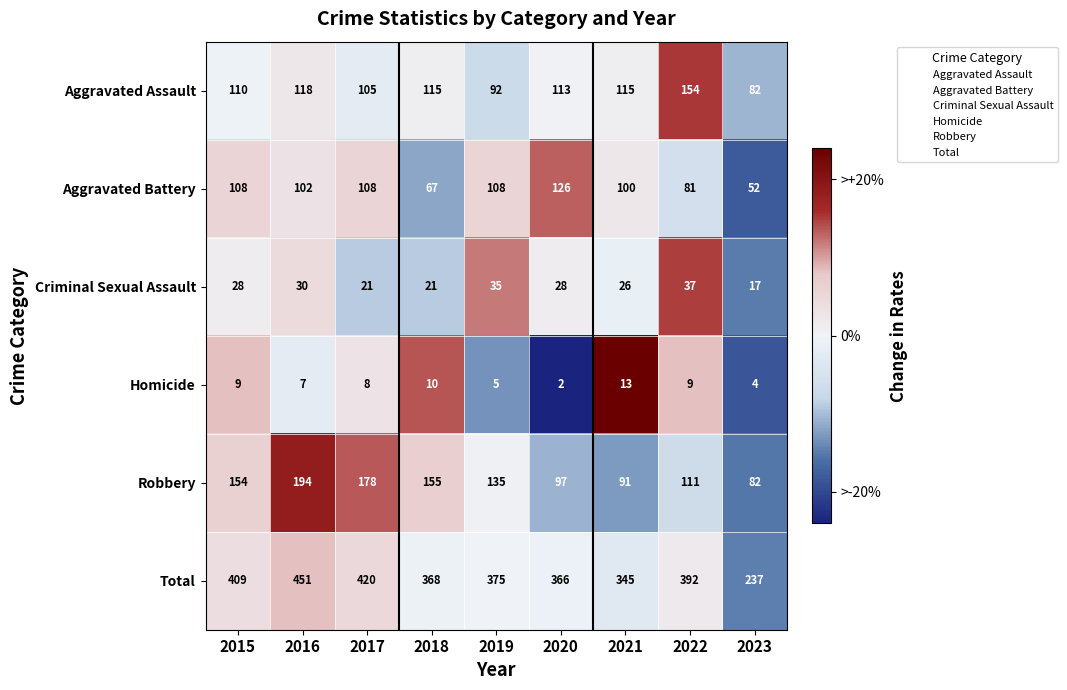

What value does the Criminal Sexual Assault series have at 2020, to the nearest 5?

30